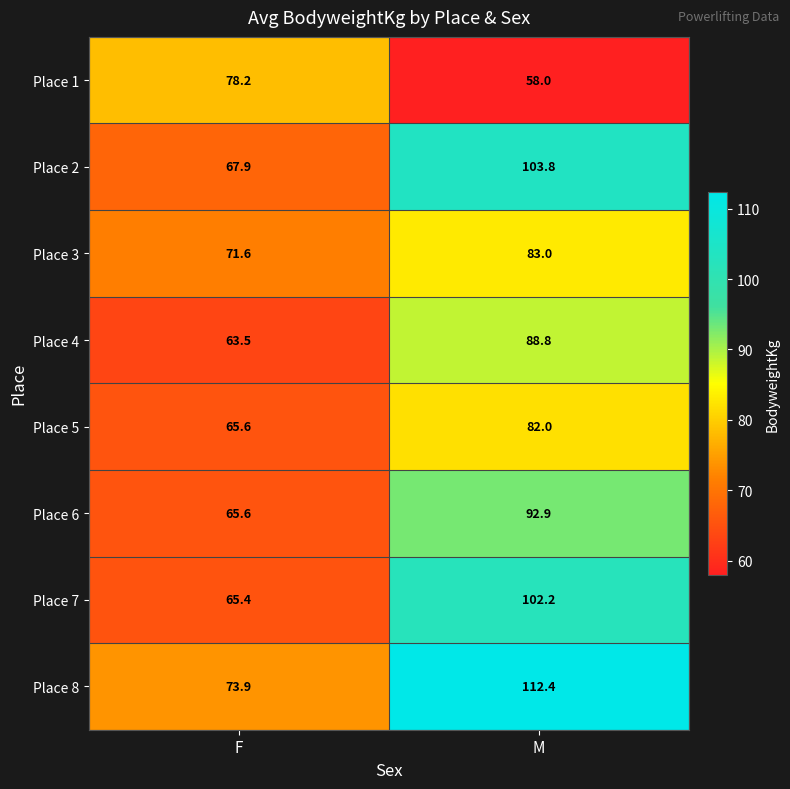

Which series has the largest total across all categories?

Place 8